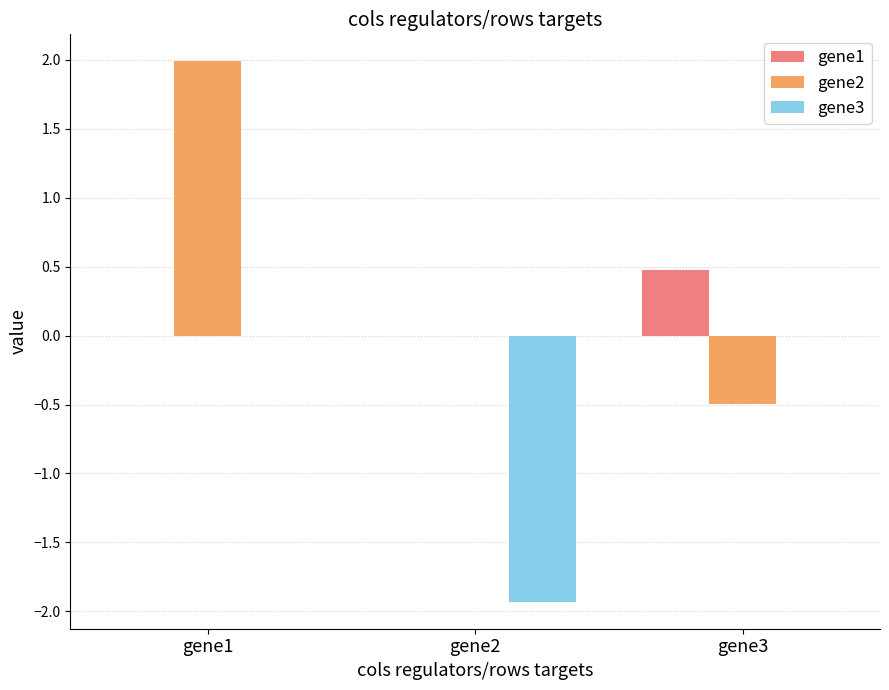

Reading left to right, extract all data points from this chart.

gene1: 0.0	0.0	0.5
gene2: 2.0	0.0	-0.5
gene3: 0.0	-1.9	0.0